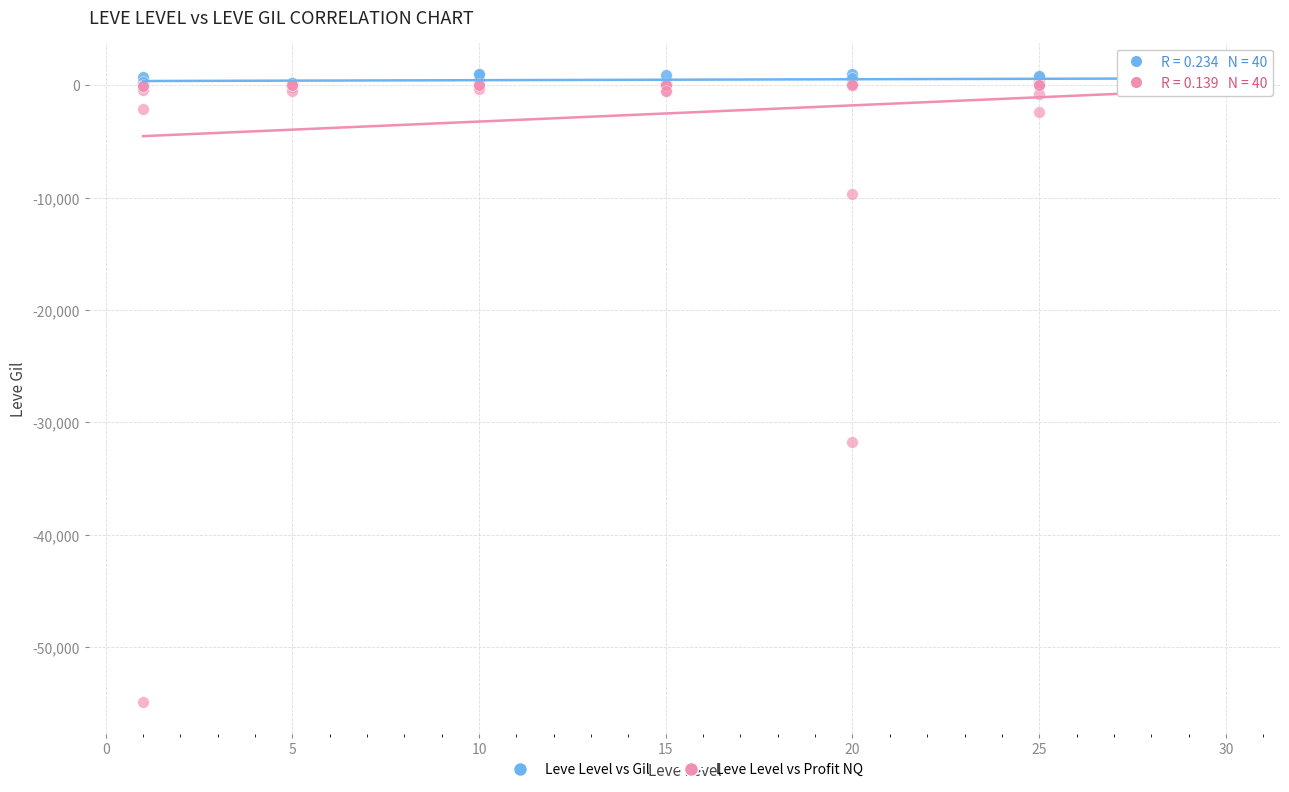

Across all series, what Y value is closest to -26948?

-31708